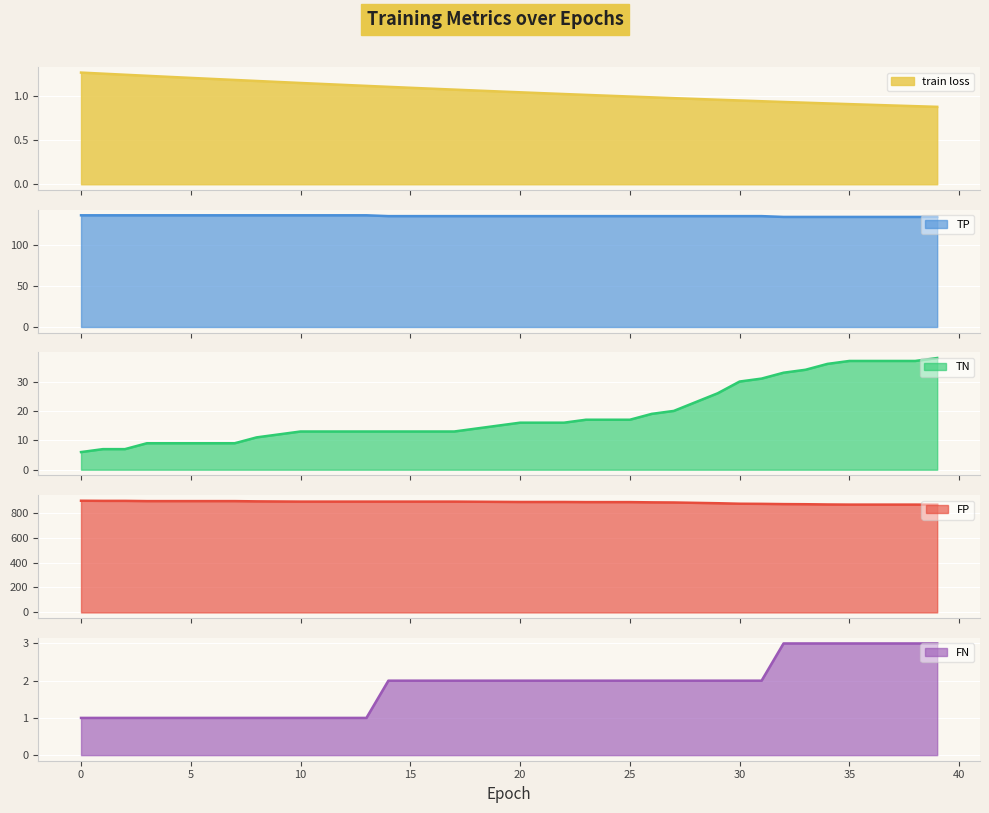

Between 6 and 26, which series saw the biggest shift?

TN